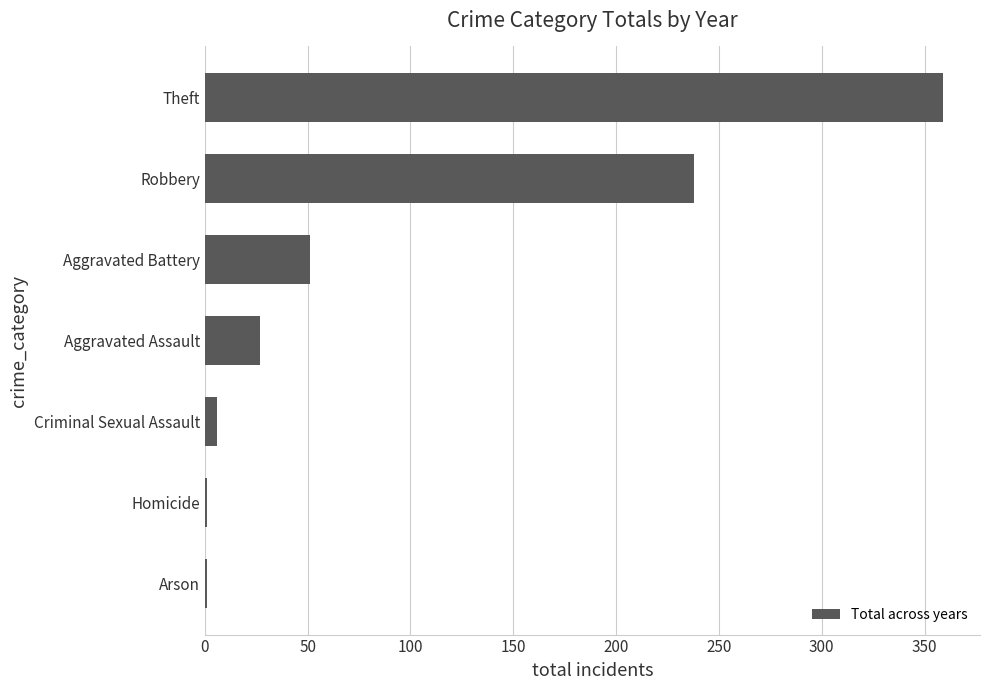

Reading top to bottom, list all the values displayed in this chart.

Theft=359	Robbery=238	Aggravated Battery=51	Aggravated Assault=27	Criminal Sexual Assault=6	Homicide=1	Arson=1